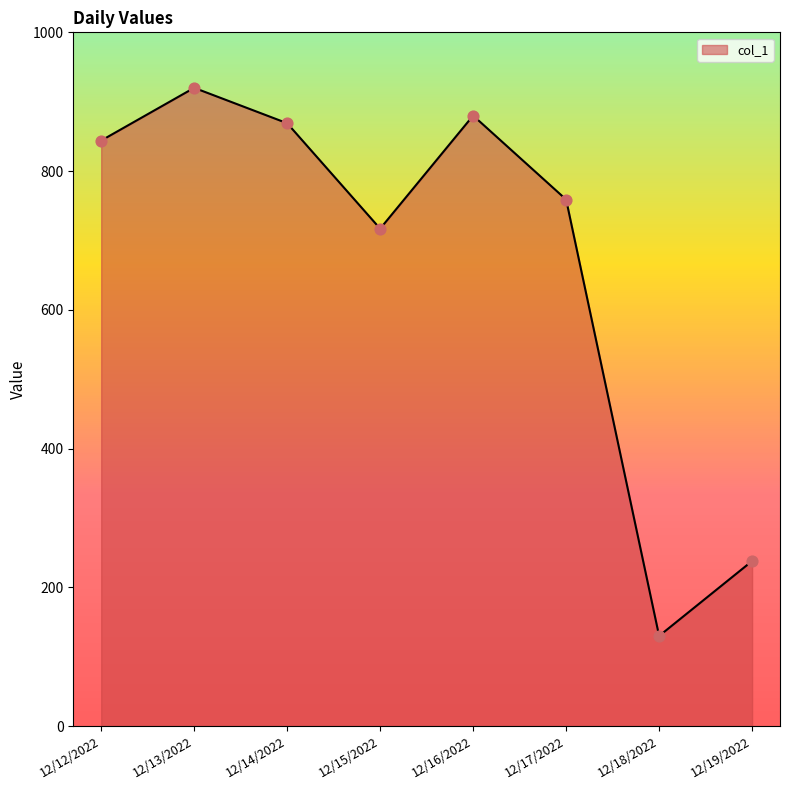

Which has a higher value, 12/18/2022 or 12/13/2022?

12/13/2022